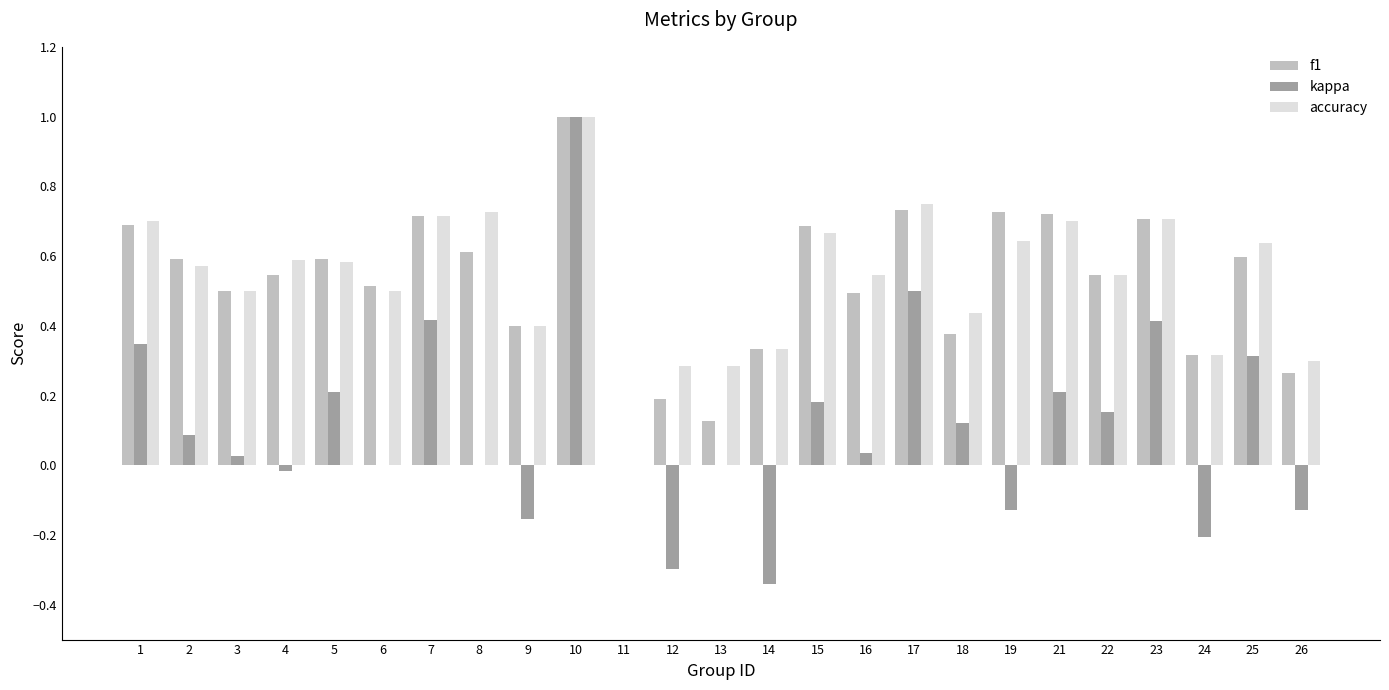

True or false: kappa has a value of 0.6 at 7.

False